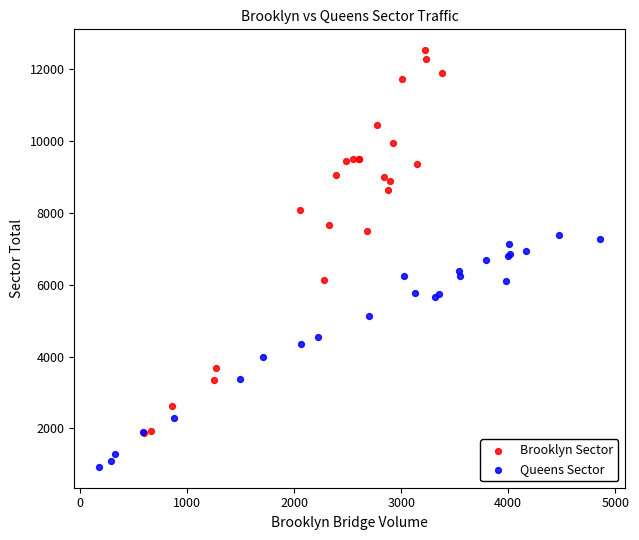

Which series contains the lowest Y value?

Queens Sector